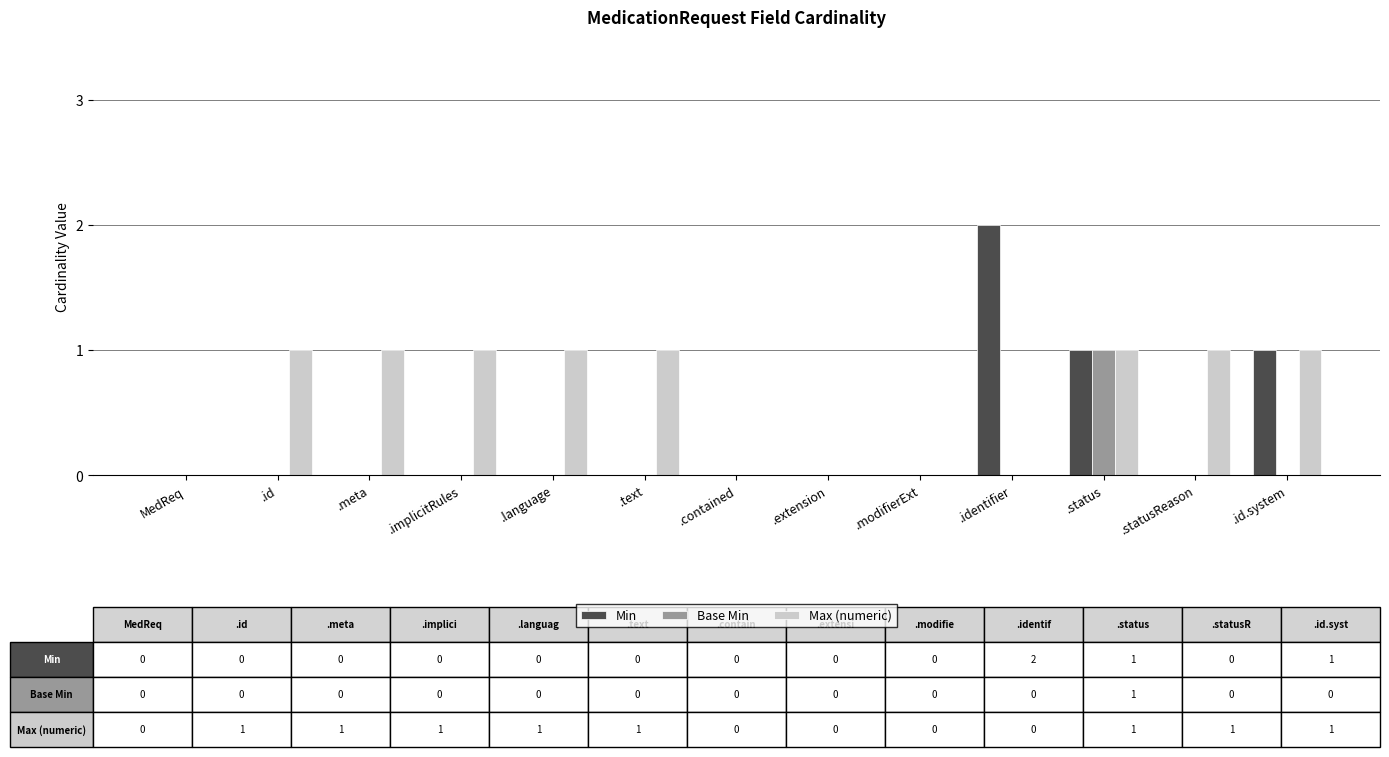

Reading right to left, list all the values displayed in this chart.

Min: 1	0	1	2	0	0	0	0	0	0	0	0	0
Base Min: 0	0	1	0	0	0	0	0	0	0	0	0	0
Max (numeric): 1	1	1	0	0	0	0	1	1	1	1	1	0